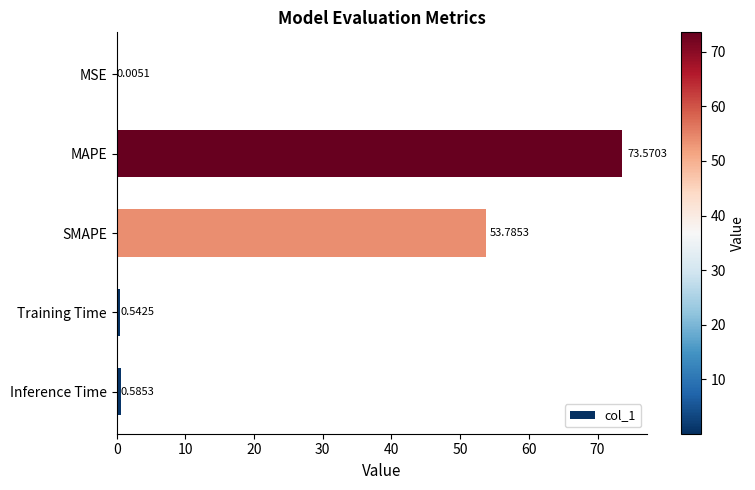

What is the sum of all values?

128.5